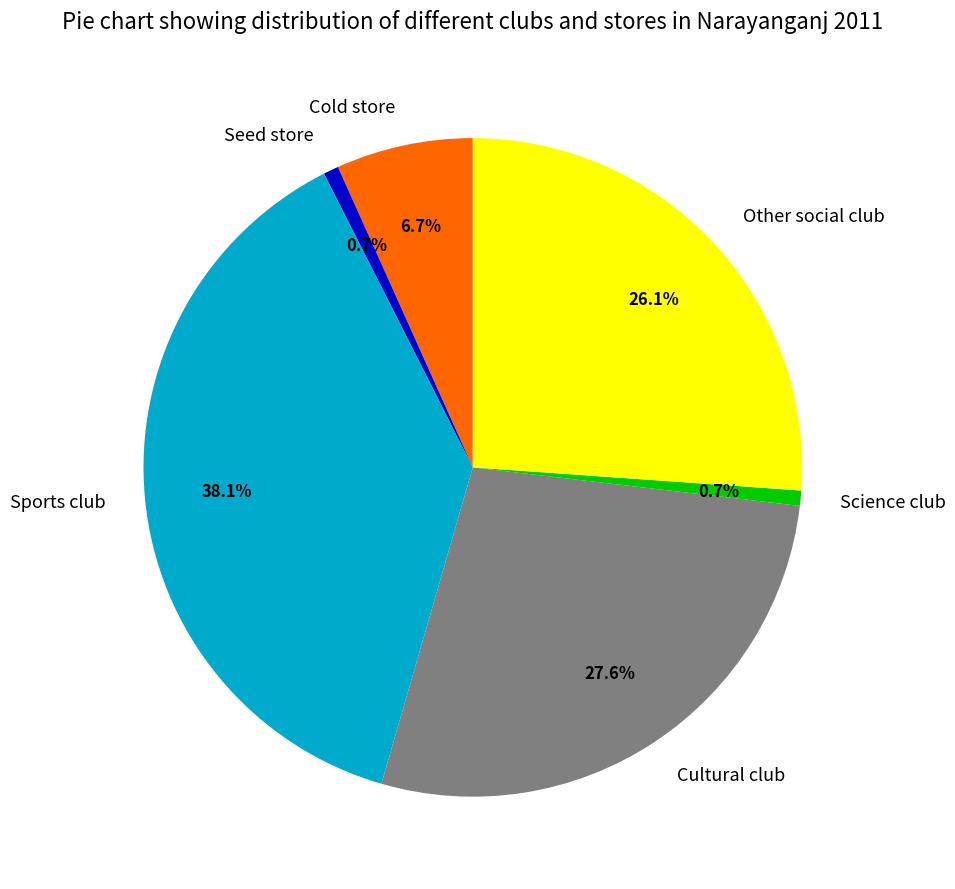

What percentage do Sports club and Cold store together represent?

44.8%